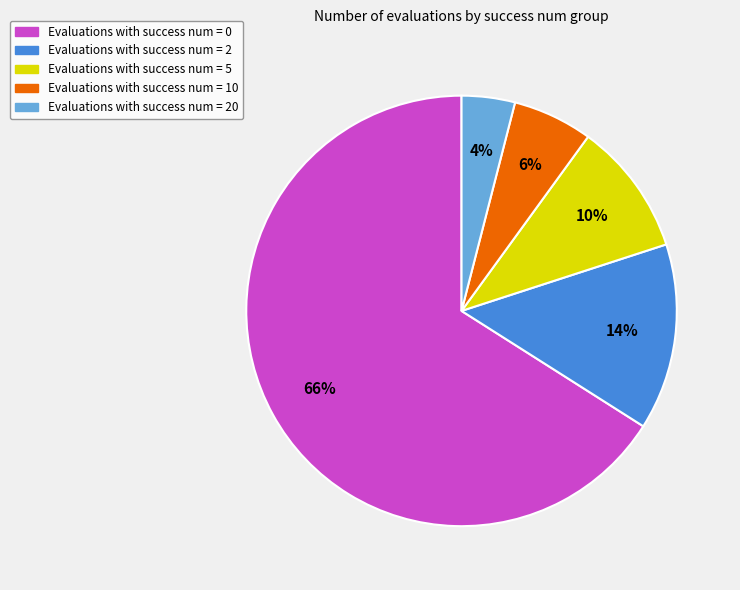

To the nearest percent, what is the average slice percentage?

20%